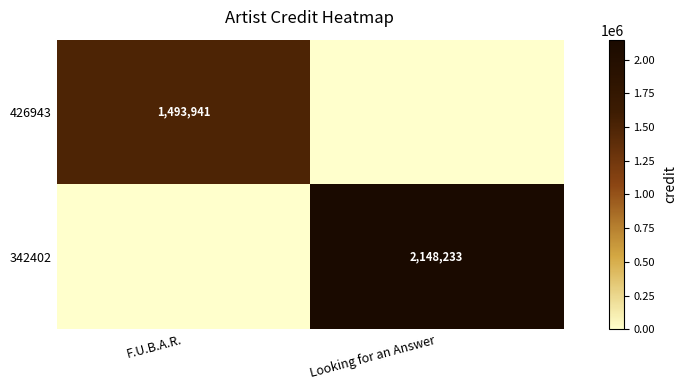

The value of 426943 at F.U.B.A.R. is 1493941. True or false?

True